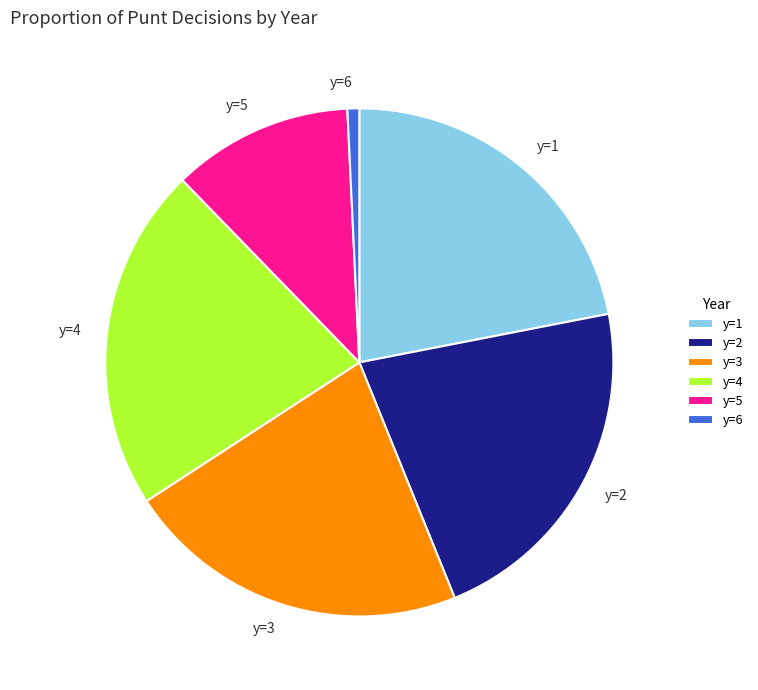

True or false: y=6 accounts for 13% of the total.

False